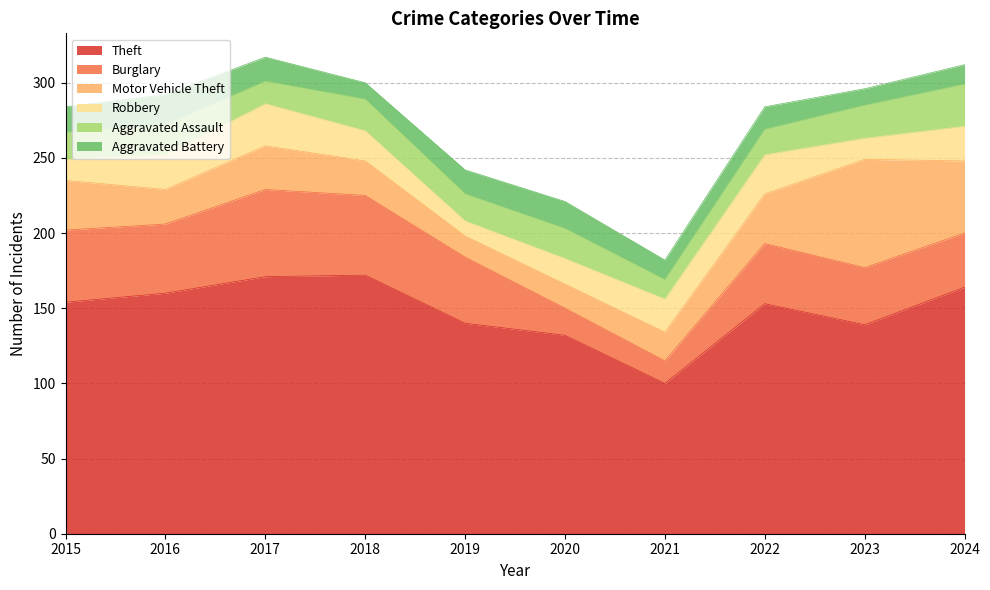

Is it true that Theft equals 172 at 2018?

True